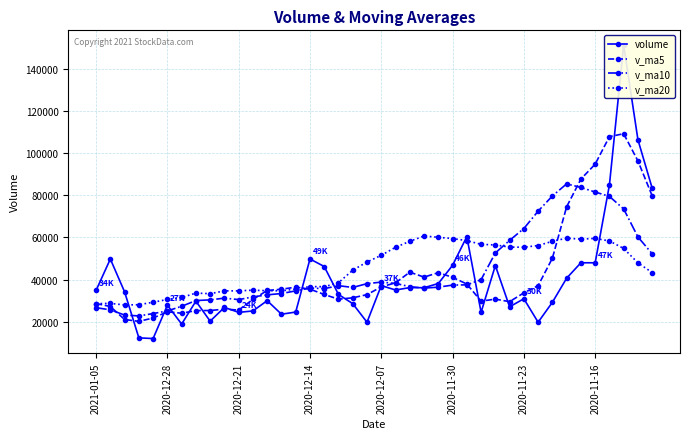

What is the value of the v_ma5 point at the 32nd from the left?

37109.3